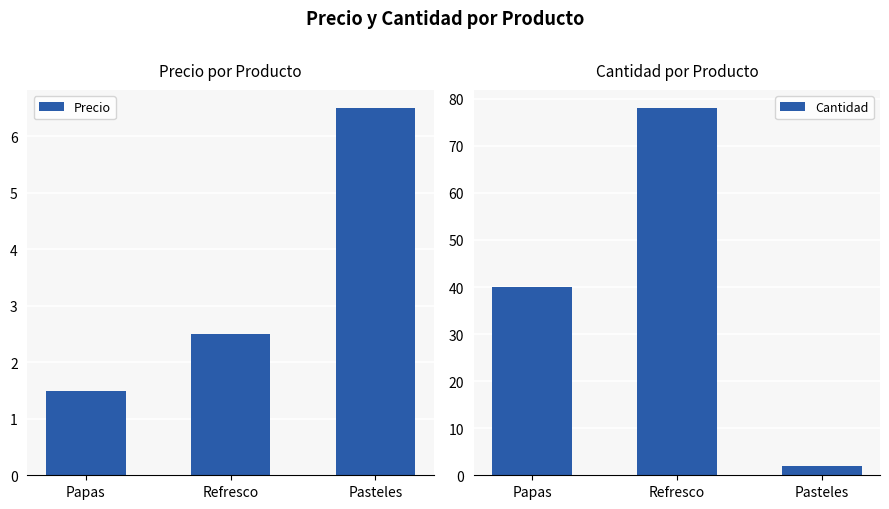

What is the label of the 3rd bar from the right?

Papas